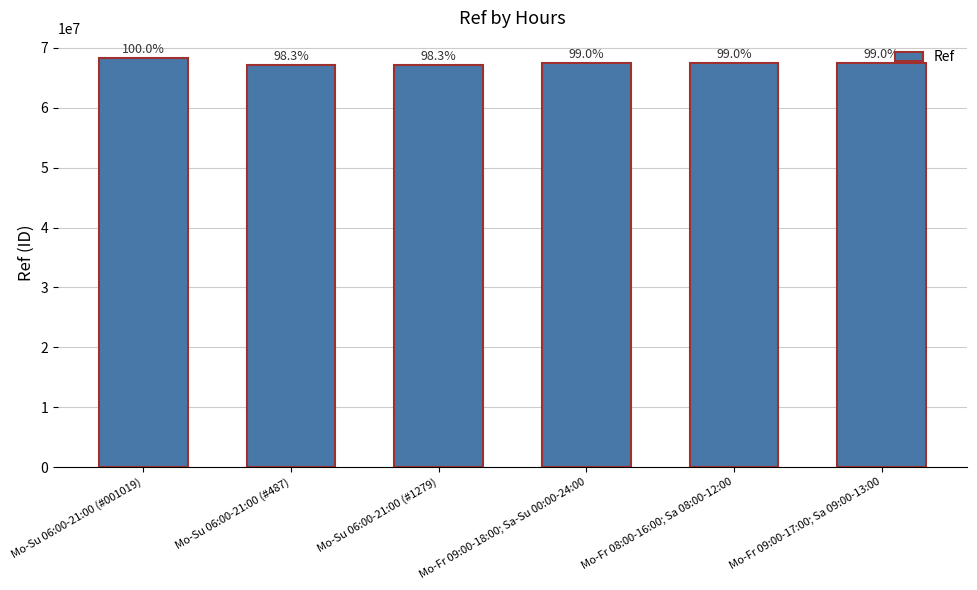

Does the chart contain any negative values?

No